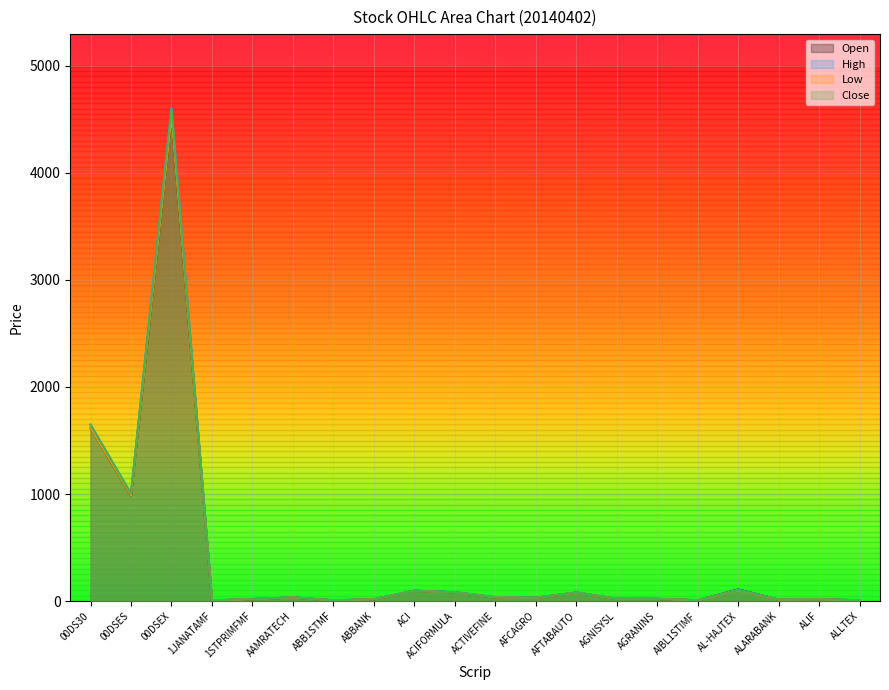

How many data points in Open are above 30?

10